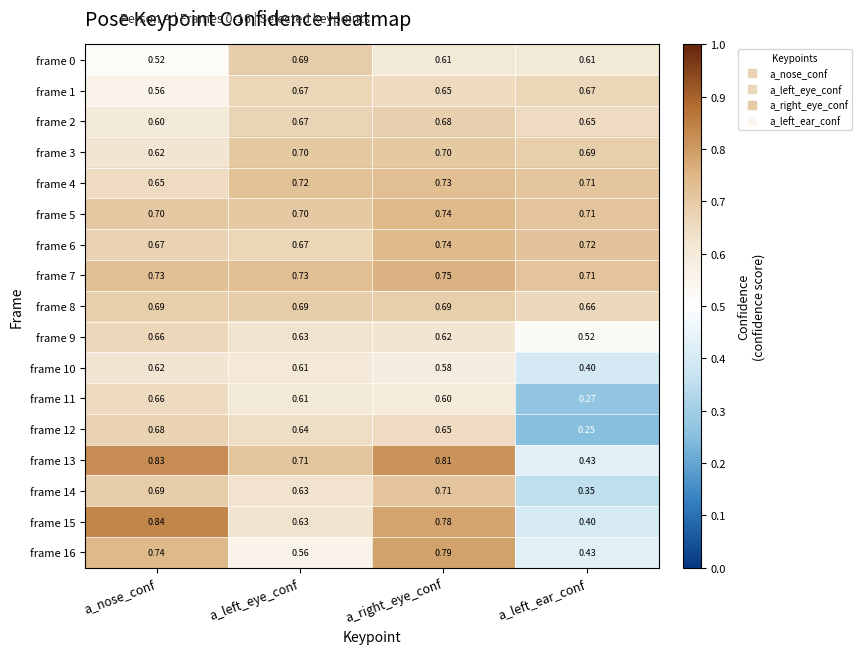

Which label corresponds to the largest value in the chart?

a_nose_conf